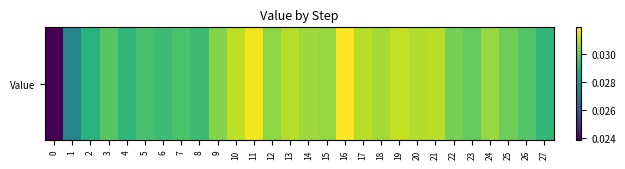

Which label corresponds to the largest value in the chart?

16